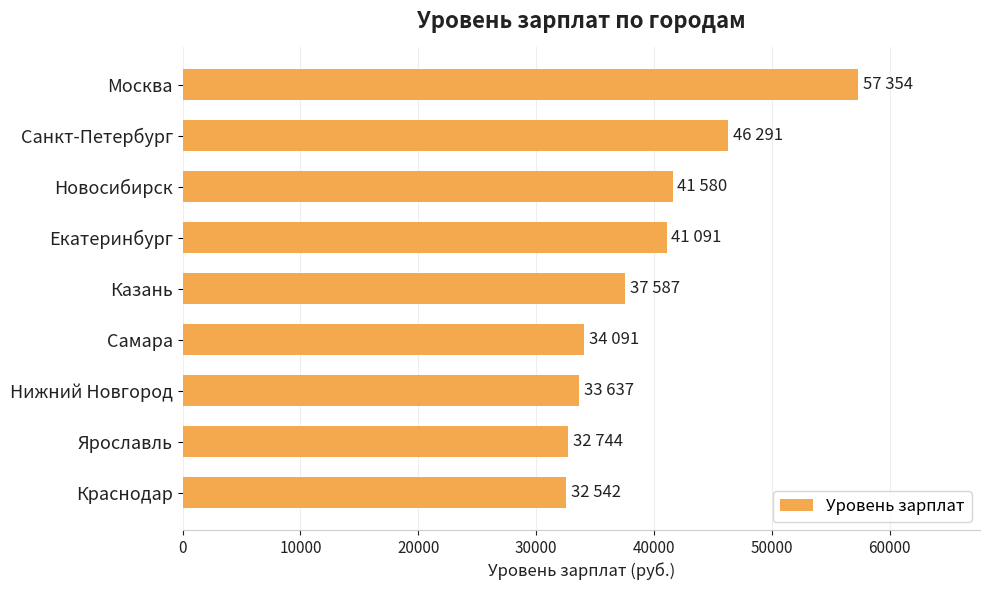

What is the minimum value shown in the chart?

32542